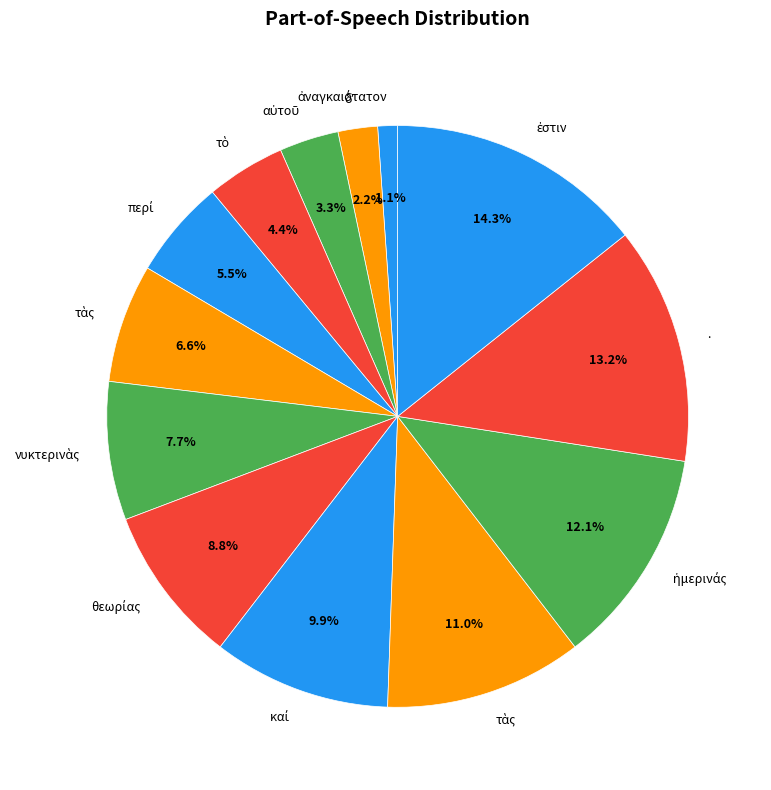

Rank the categories by value from lowest to highest.

ἀναγκαιότατον, δʼ, αὐτοῦ, τὸ, περί, τὰς, νυκτερινὰς, θεωρίας, καί, τὰς, ἡμερινάς, ., ἐστιν